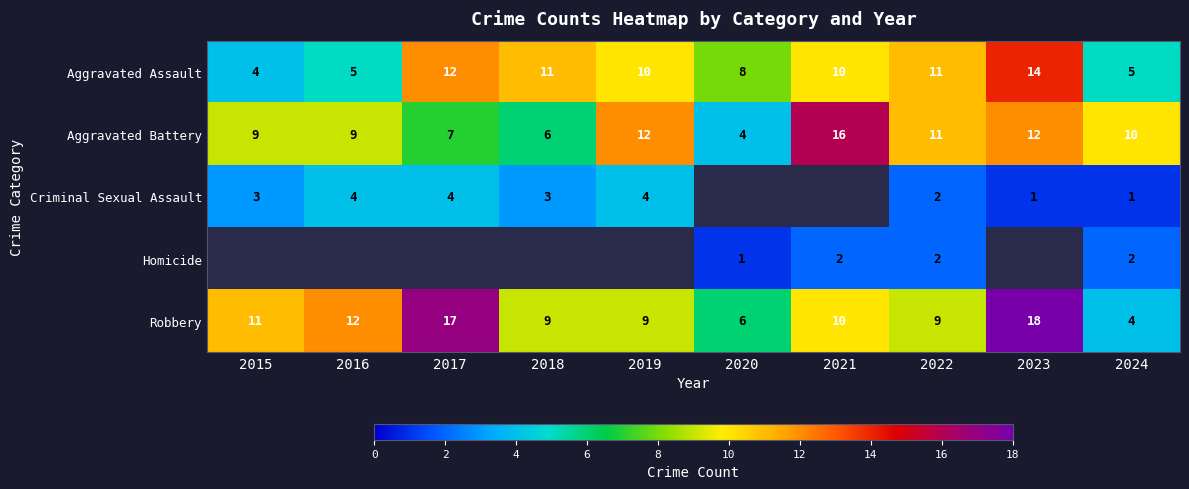

Count the number of data series in this chart.

5